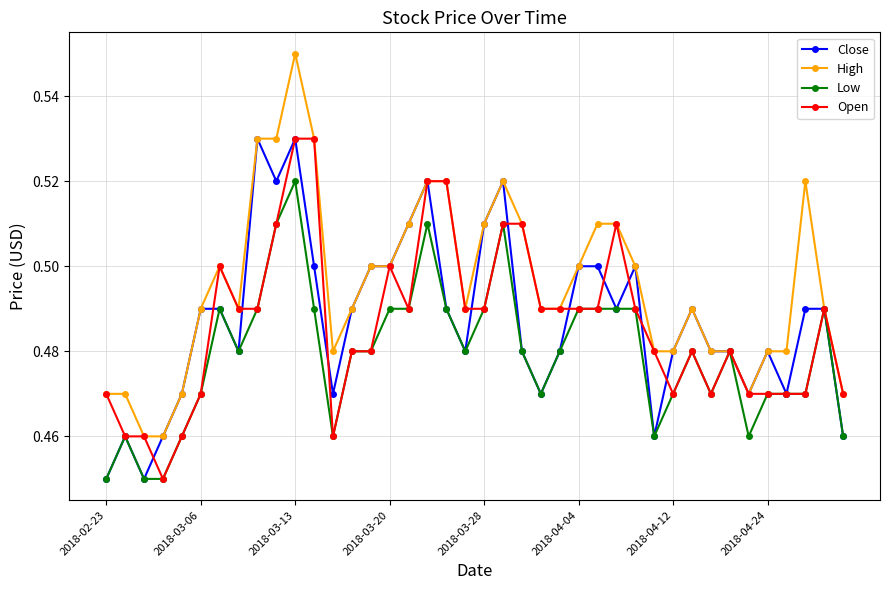

What are all the series names shown in the legend?

Close, High, Low, Open